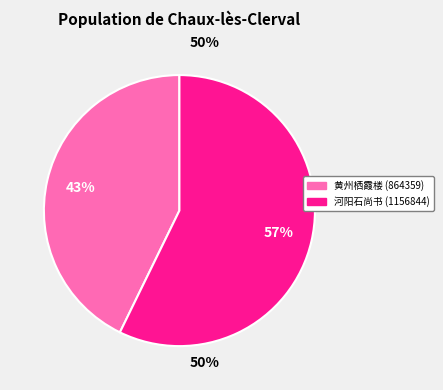

Does any single category account for the majority?

Yes